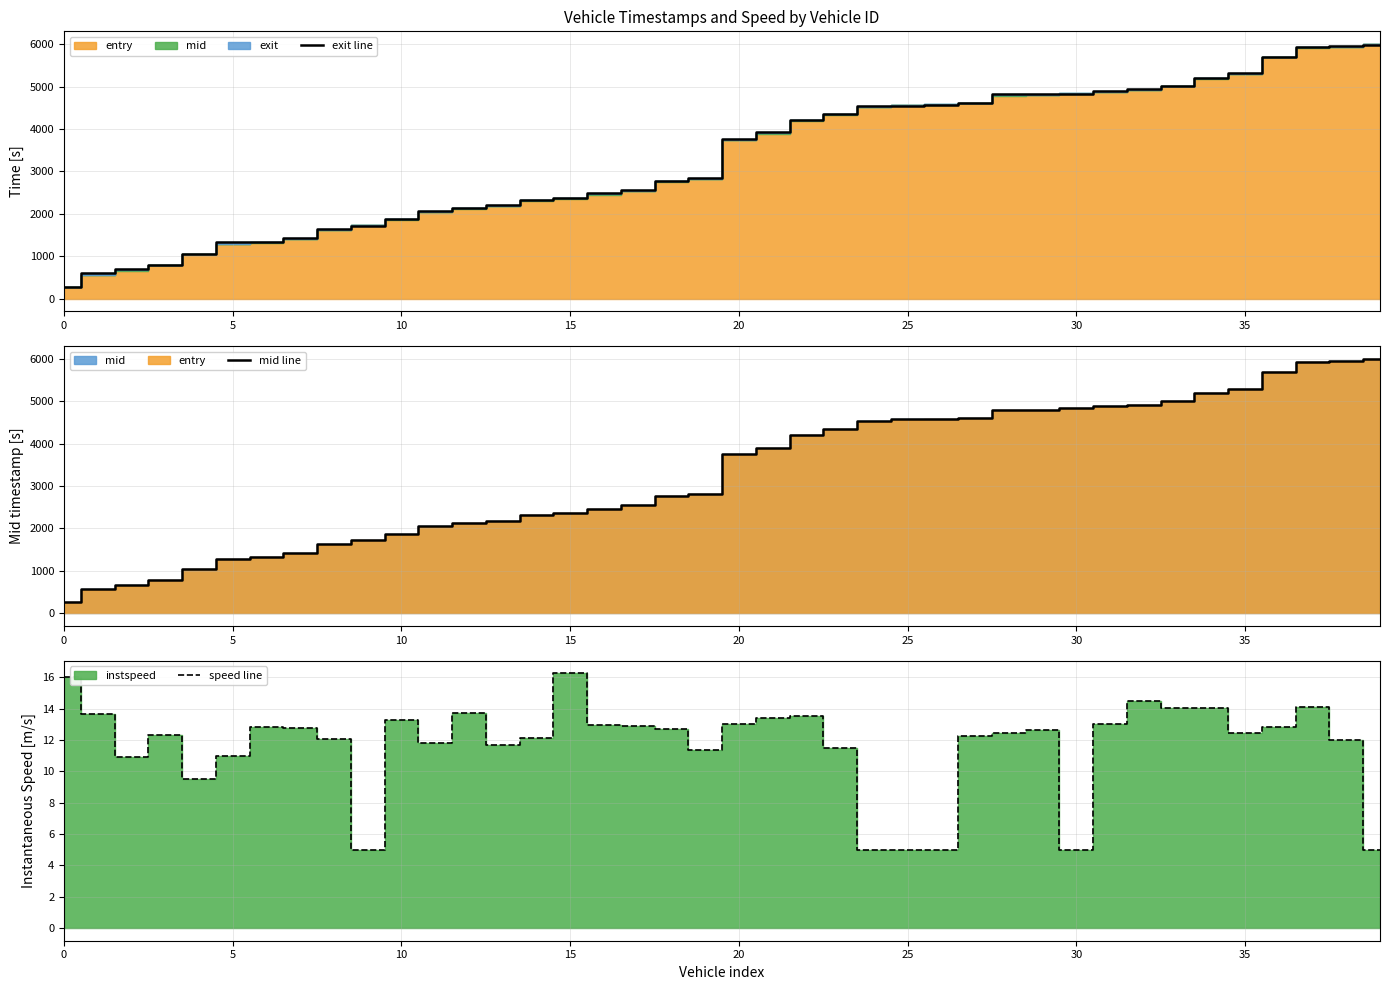

Reading left to right, extract all data points from this chart.

exit line: 272.8	603.7	693.1	798.1	1062.6	1323.3	1330.8	1418.6	1629.6	1716.8	1871.9	2059.7	2136.4	2195.6	2321.9	2371.1	2493.0	2549.4	2771.2	2853.4	3752.4	3933.3	4206.5	4353.6	4533.0	4546.6	4559.9	4620.8	4833.4	4836.1	4813.0	4889.1	4931.0	5021.8	5197.4	5313.2	5700.9	5929.2	5946.1	5980.5
mid line: 267.5	565.5	662.4	791.2	1053.2	1286.3	1324.2	1412.1	1622.5	1739.1	1865.2	2052.3	2130.1	2187.4	2315.1	2364.3	2456.3	2542.1	2764.4	2818.3	3746.2	3897.5	4200.1	4345.4	4528.4	4570.1	4582.0	4613.1	4796.4	4798.2	4837.6	4881.6	4916.1	5015.6	5191.5	5300.2	5693.2	5923.3	5939.1	6002.4
speed line: 16.0	13.7	10.9	12.3	9.5	10.9	12.8	12.7	12.0	5.0	13.2	11.8	13.7	11.7	12.1	16.2	12.9	12.9	12.7	11.3	13.0	13.4	13.5	11.5	5.0	5.0	5.0	12.2	12.4	12.6	5.0	13.0	14.5	14.0	14.1	12.5	12.8	14.1	12.0	5.0